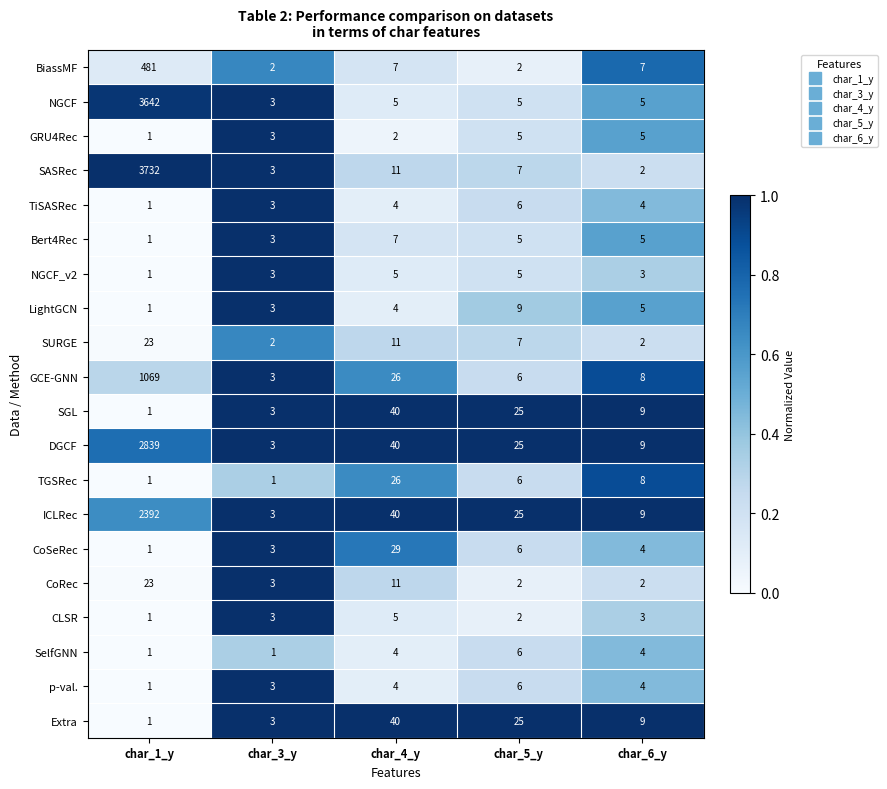

Which category has the highest value across all series?

char_1_y